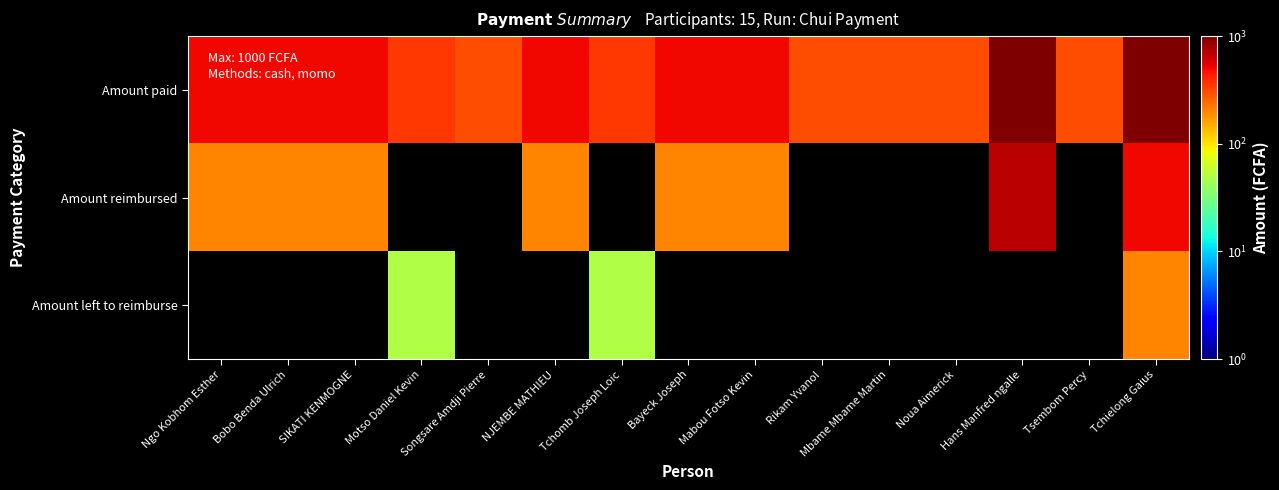

List the series in order of their peak value, highest first.

Amount paid, Amount reimbursed, Amount left to reimburse